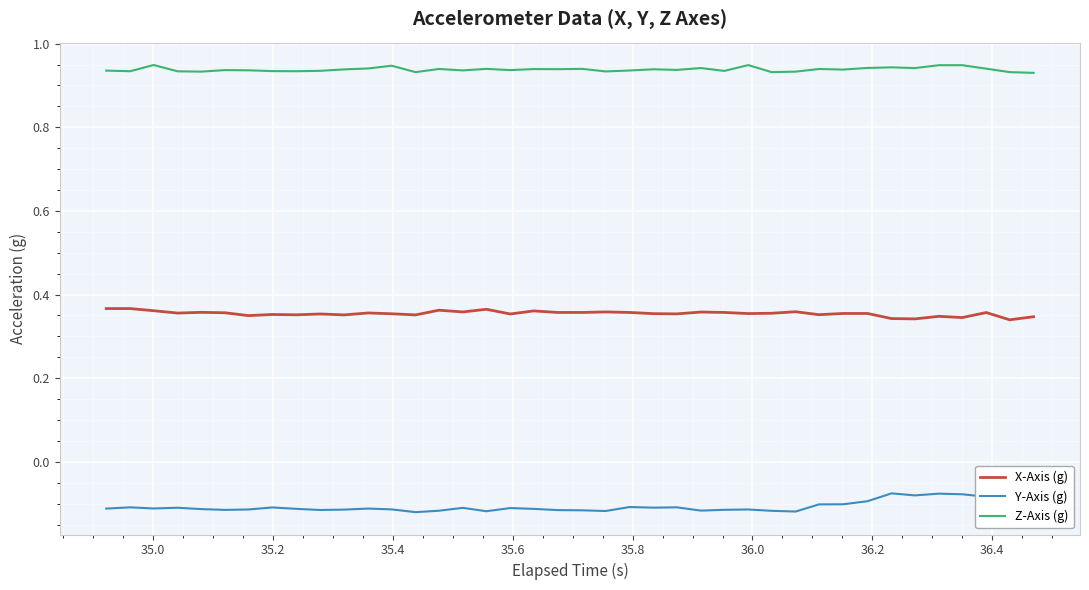

List the series in order of their overall mean, highest first.

Z-Axis (g), X-Axis (g), Y-Axis (g)